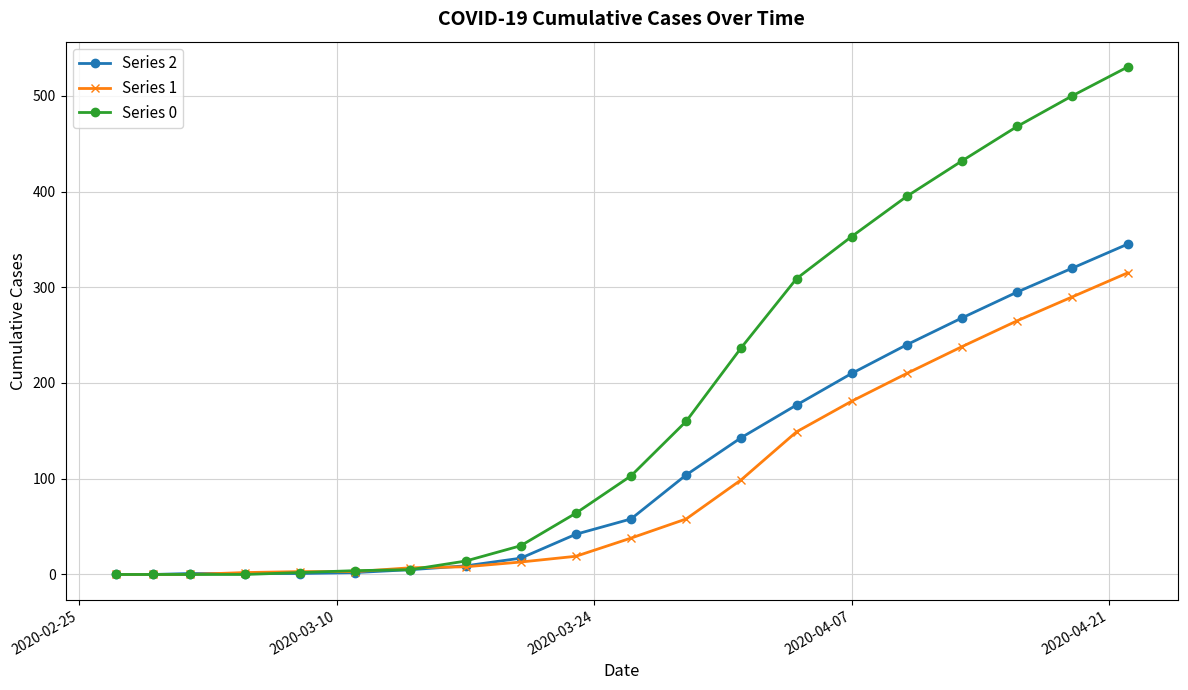

Rank the series by their average value, from lowest to highest.

Series 1, Series 2, Series 0